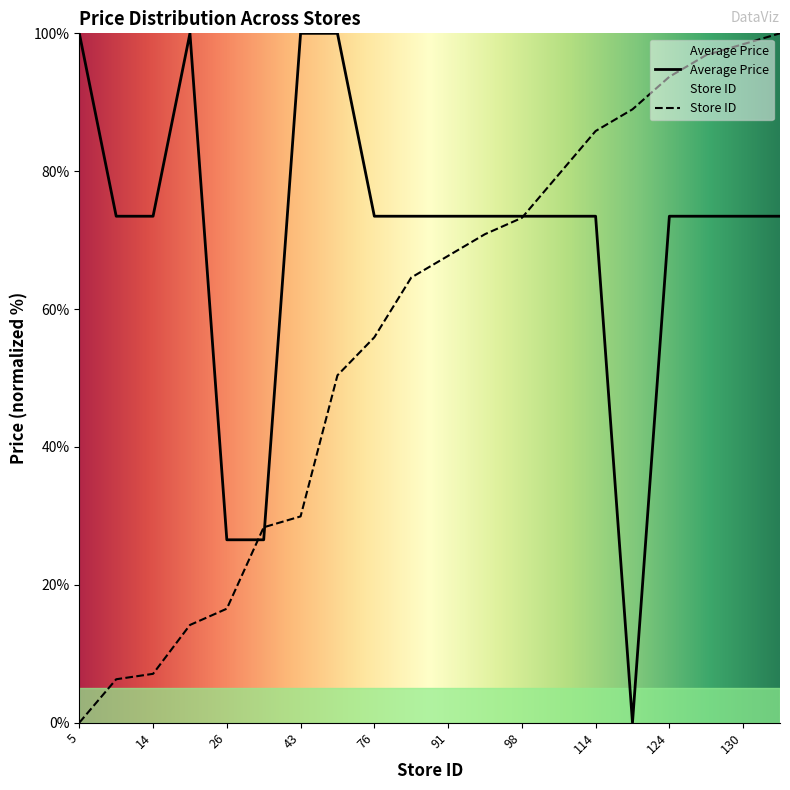

After their last crossing, which series has the higher values: Store ID (normalized) or Average Price?

Store ID (normalized)